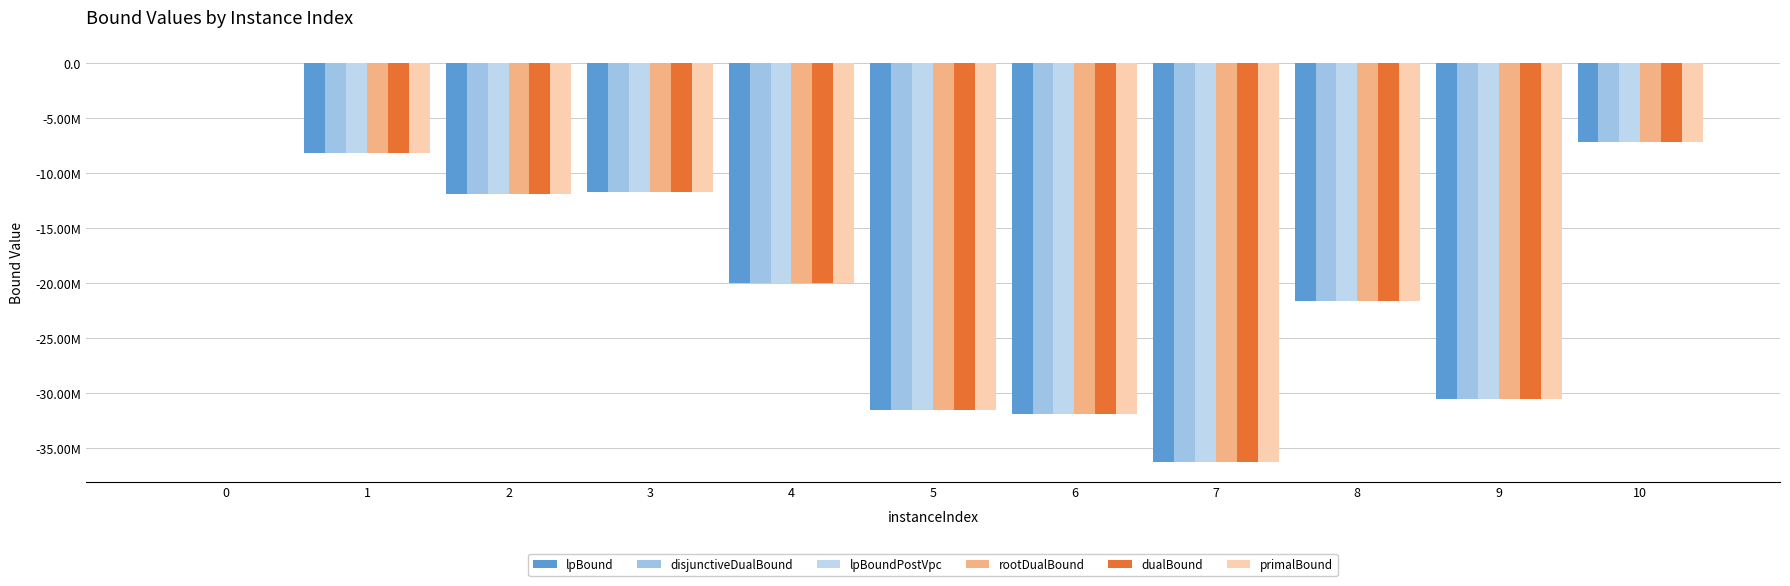

Are the bars grouped side by side (vs. stacked)?

Yes